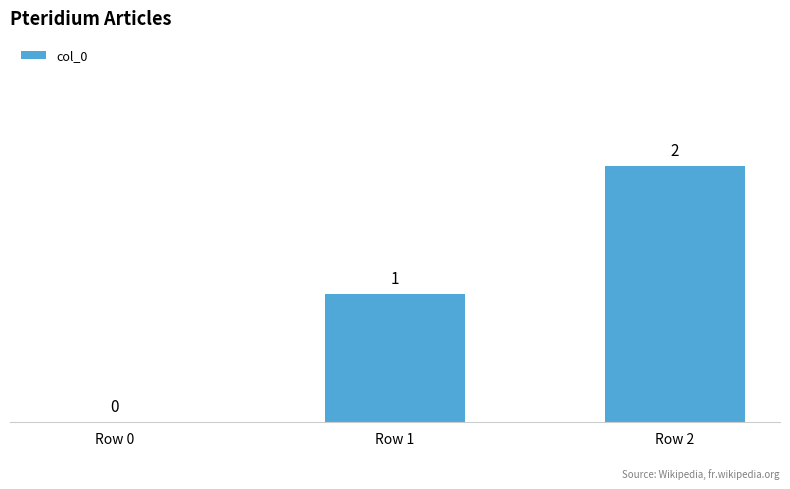

What is the average value?

1